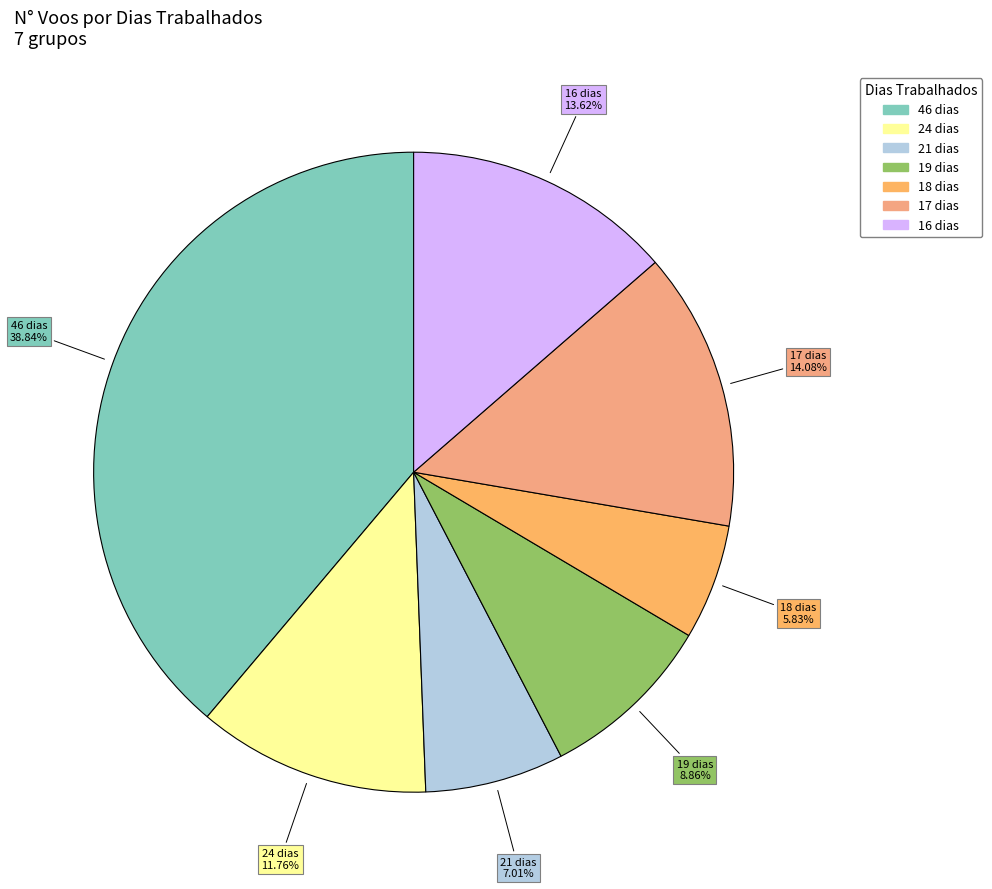

To the nearest percent, what is the difference between the largest and smallest slice percentages?

33%